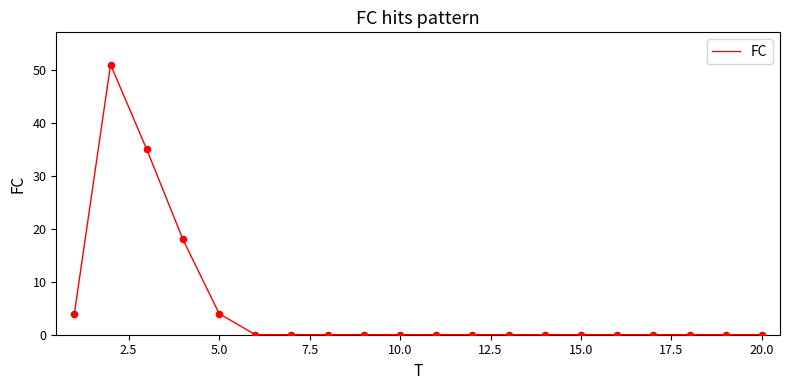

What is the greatest value displayed?

51